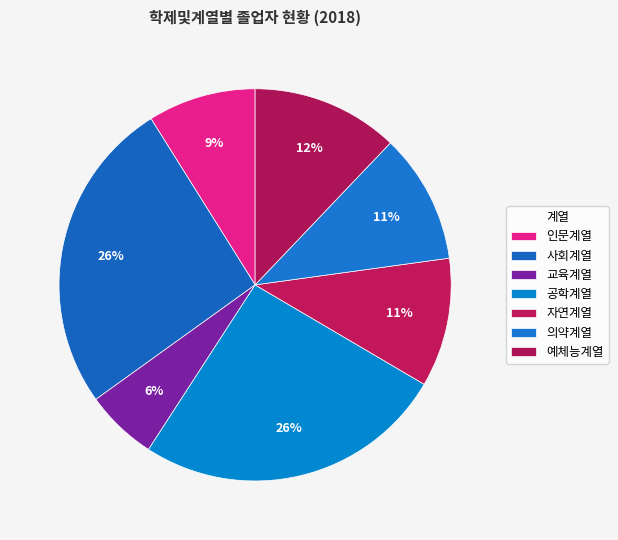

The 인문계열 slice represents 9% of the pie. True or false?

True